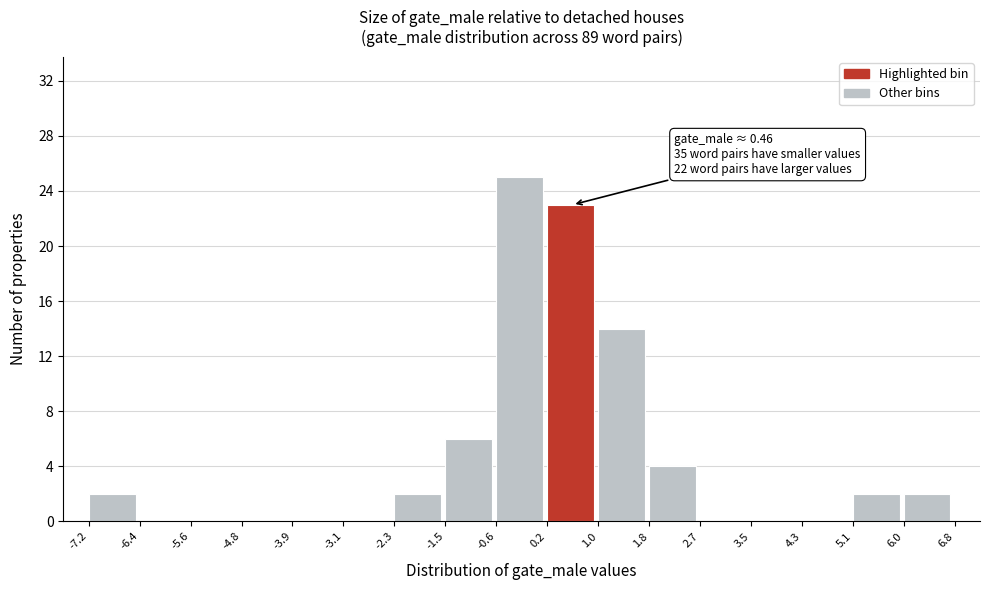

Over which range of the x-axis is the bar tallest?

-0.6 to 0.2